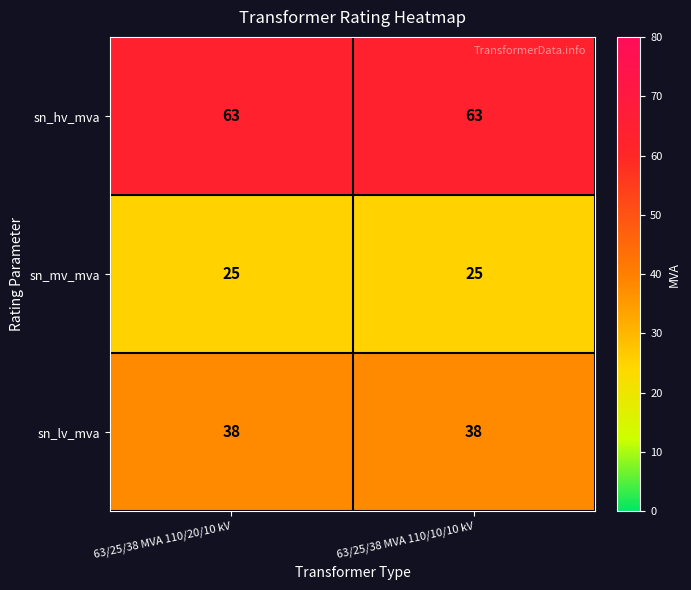

Which series has the largest total across all categories?

sn_hv_mva